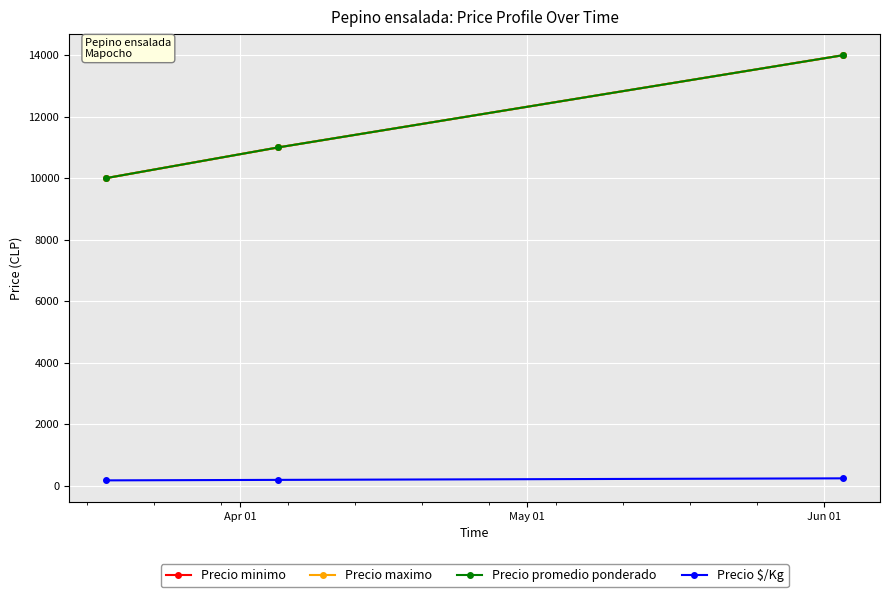

Does the chart display data point markers on the line(s)?

Yes